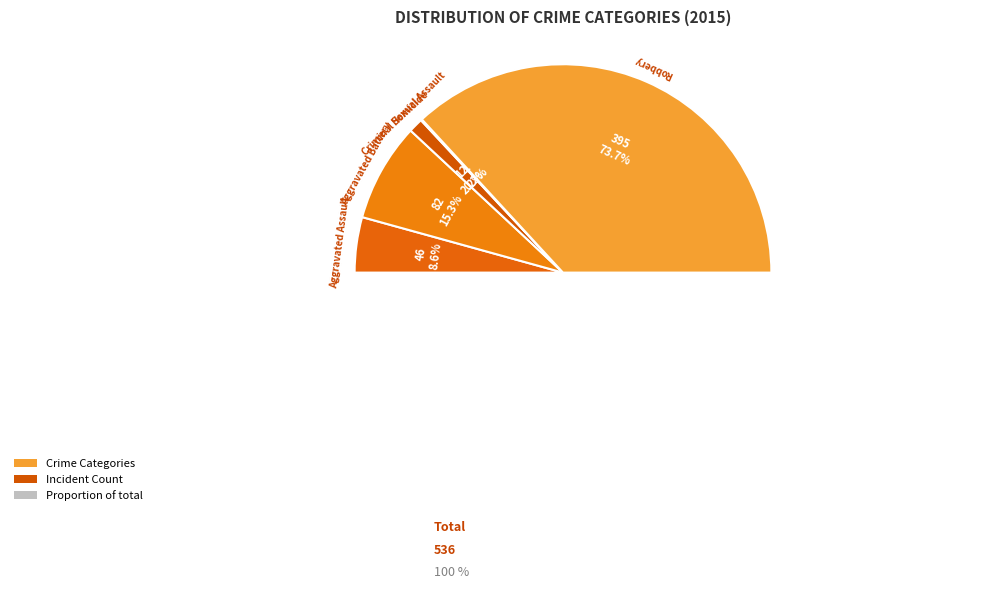

Which category has the biggest portion of the pie?

Robbery